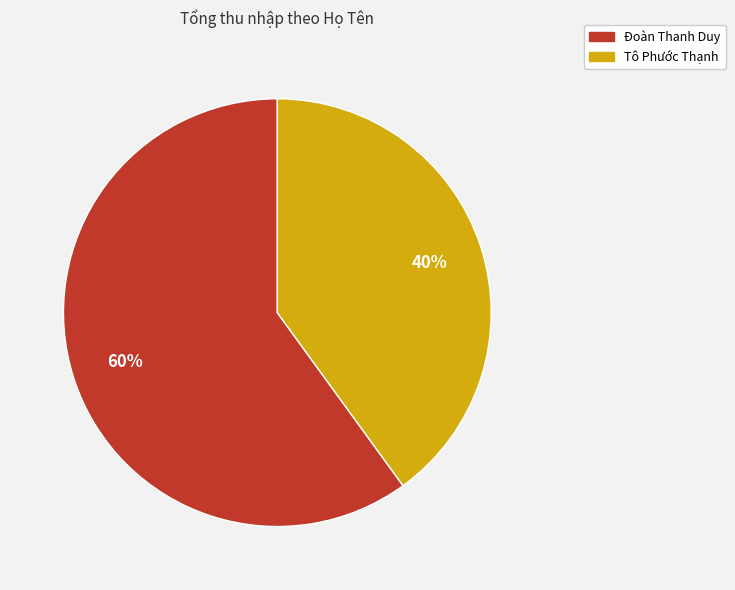

Which slice is the largest?

Đoàn Thanh Duy